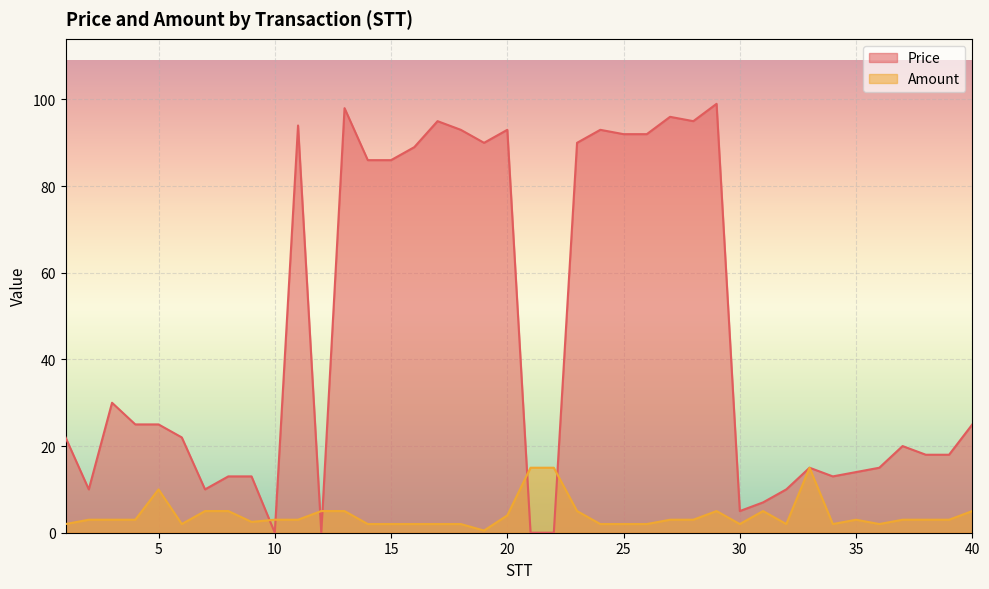

What is the value of the Price point at the 27th from the left?

96.0